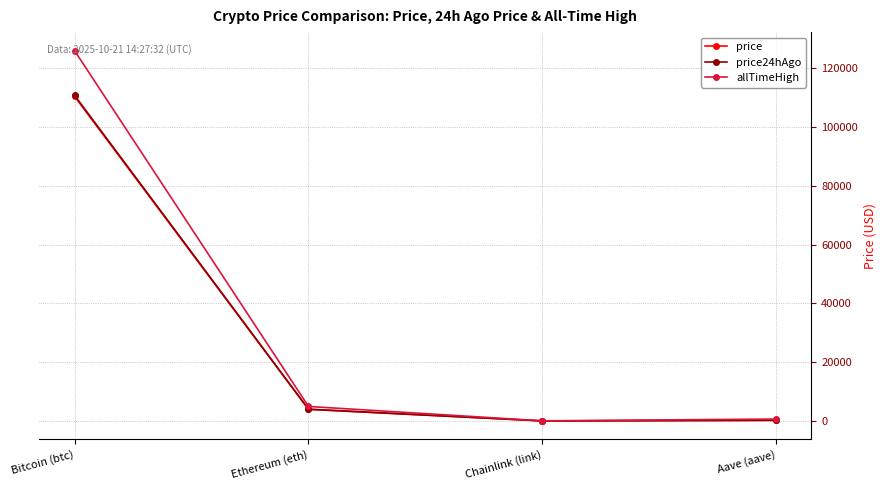

What is the minimum value shown in the chart?

18.2